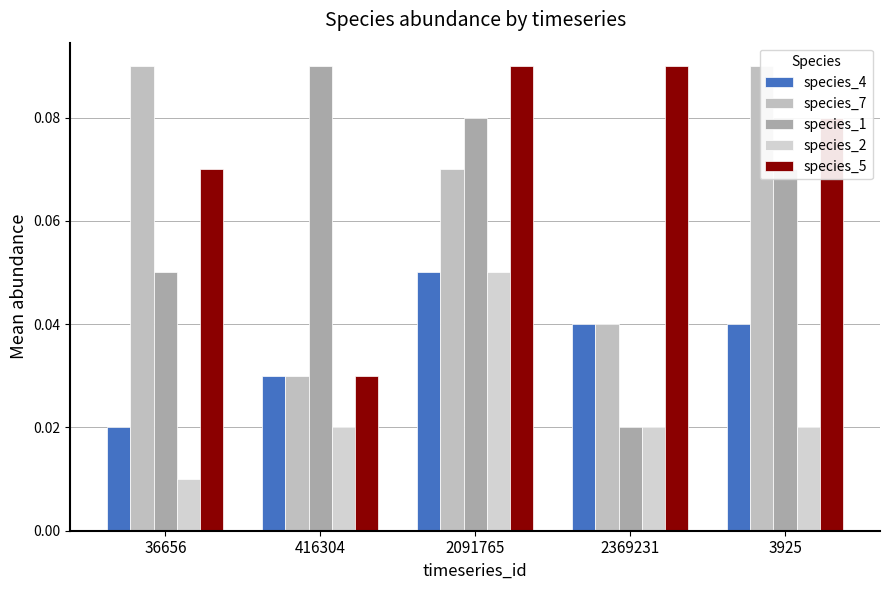

What are all the series names shown in the legend?

species_4, species_7, species_1, species_2, species_5